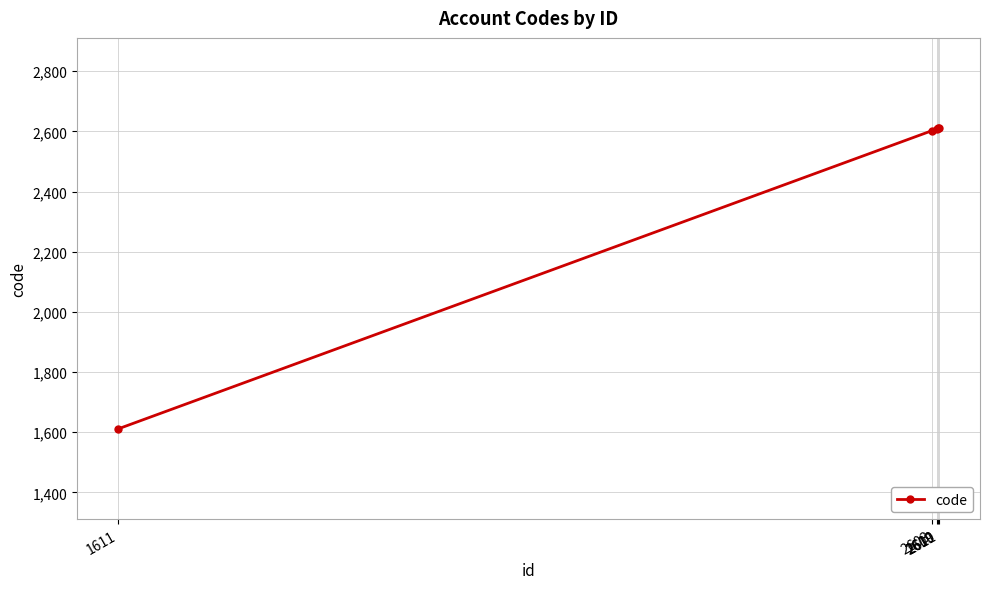

What is the sum of all values?

12044